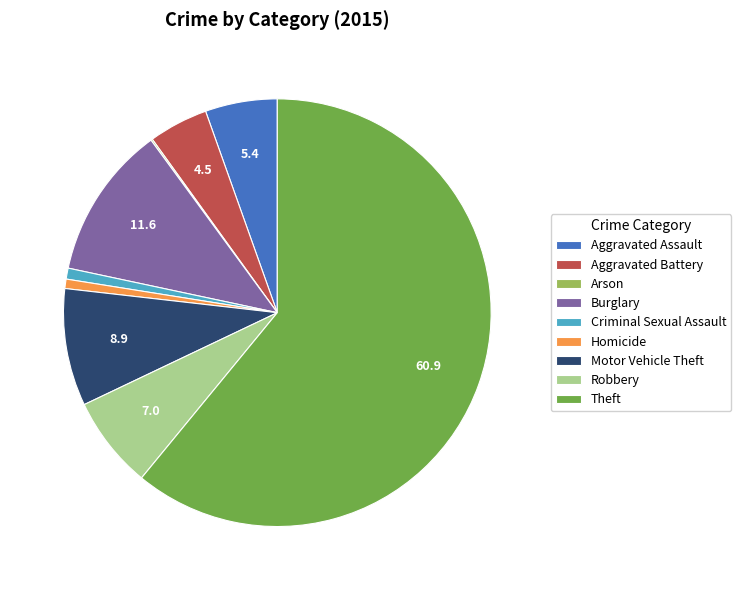

Which category has the biggest portion of the pie?

Theft